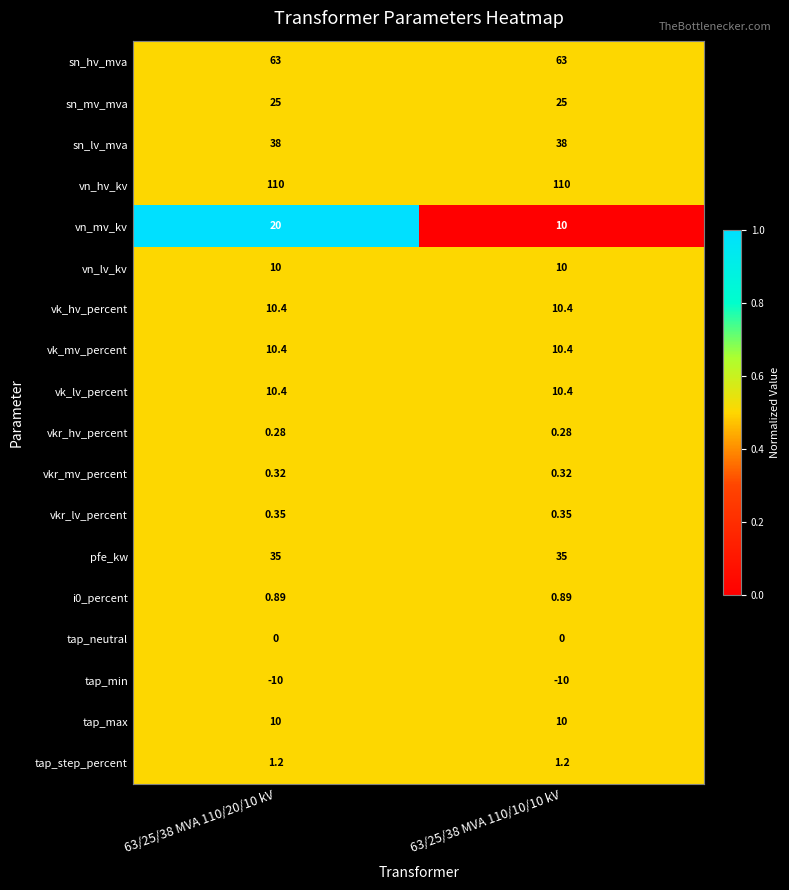

Which series has the largest total across all categories?

vn_hv_kv